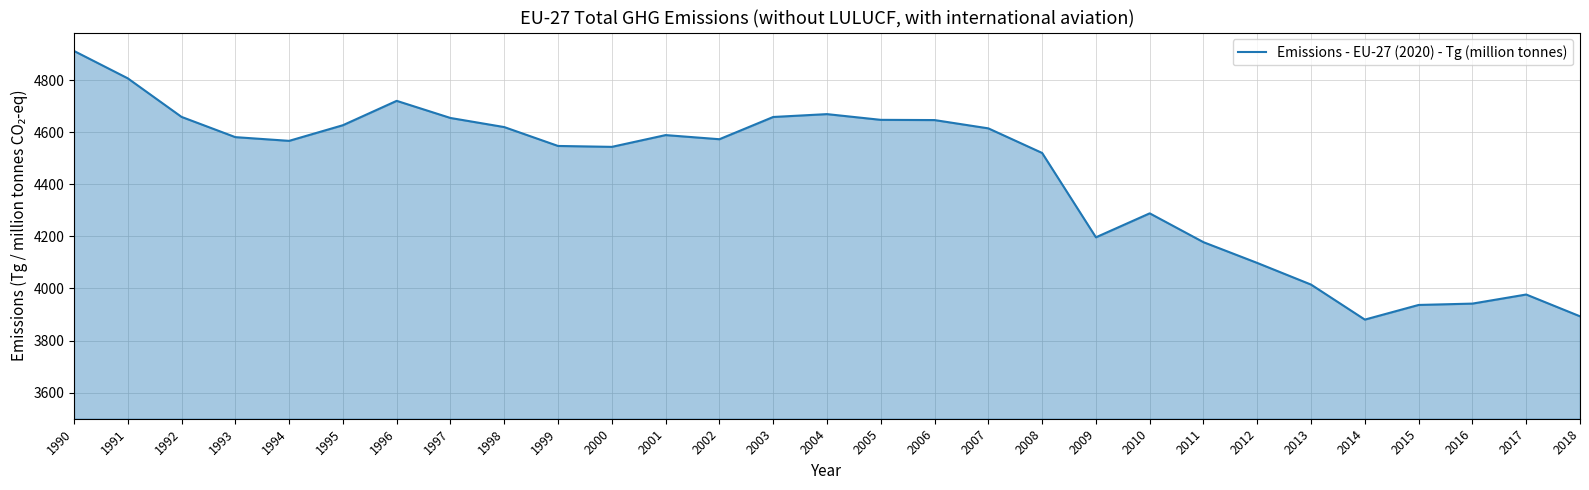

What is the minimum value shown in the chart?

3880.5